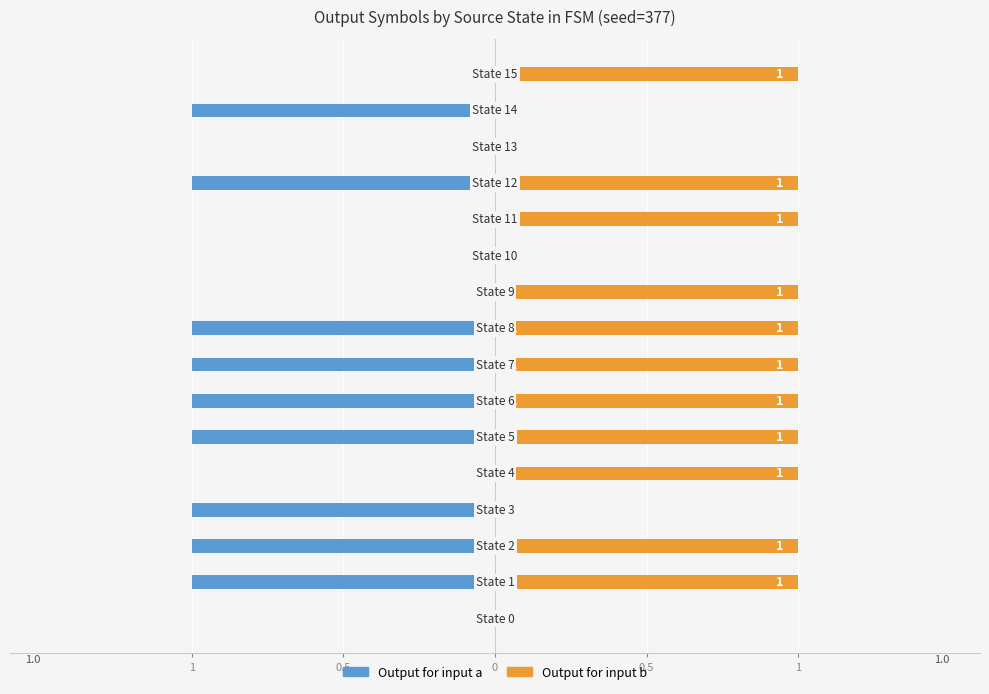

How many bars are there in total?

32